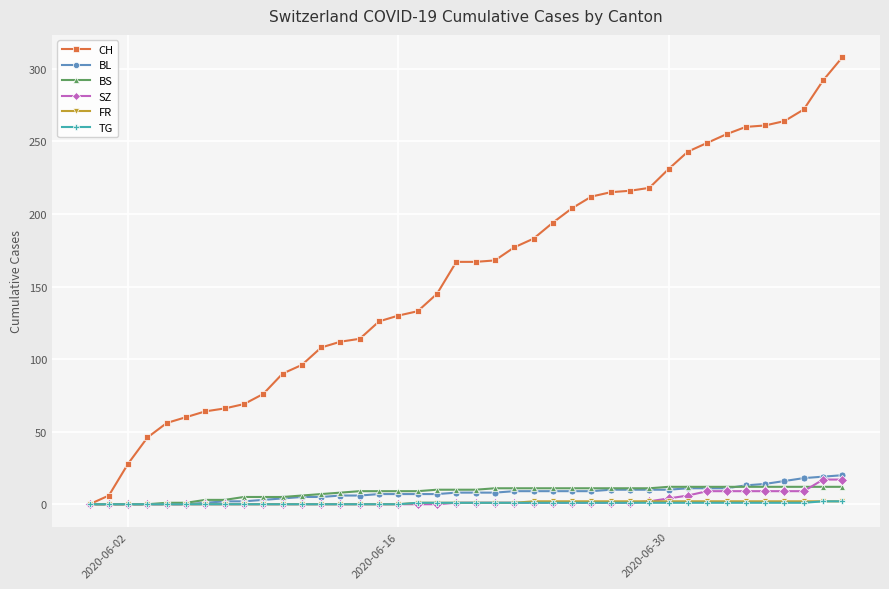

What is the highest value of the BL series?

20